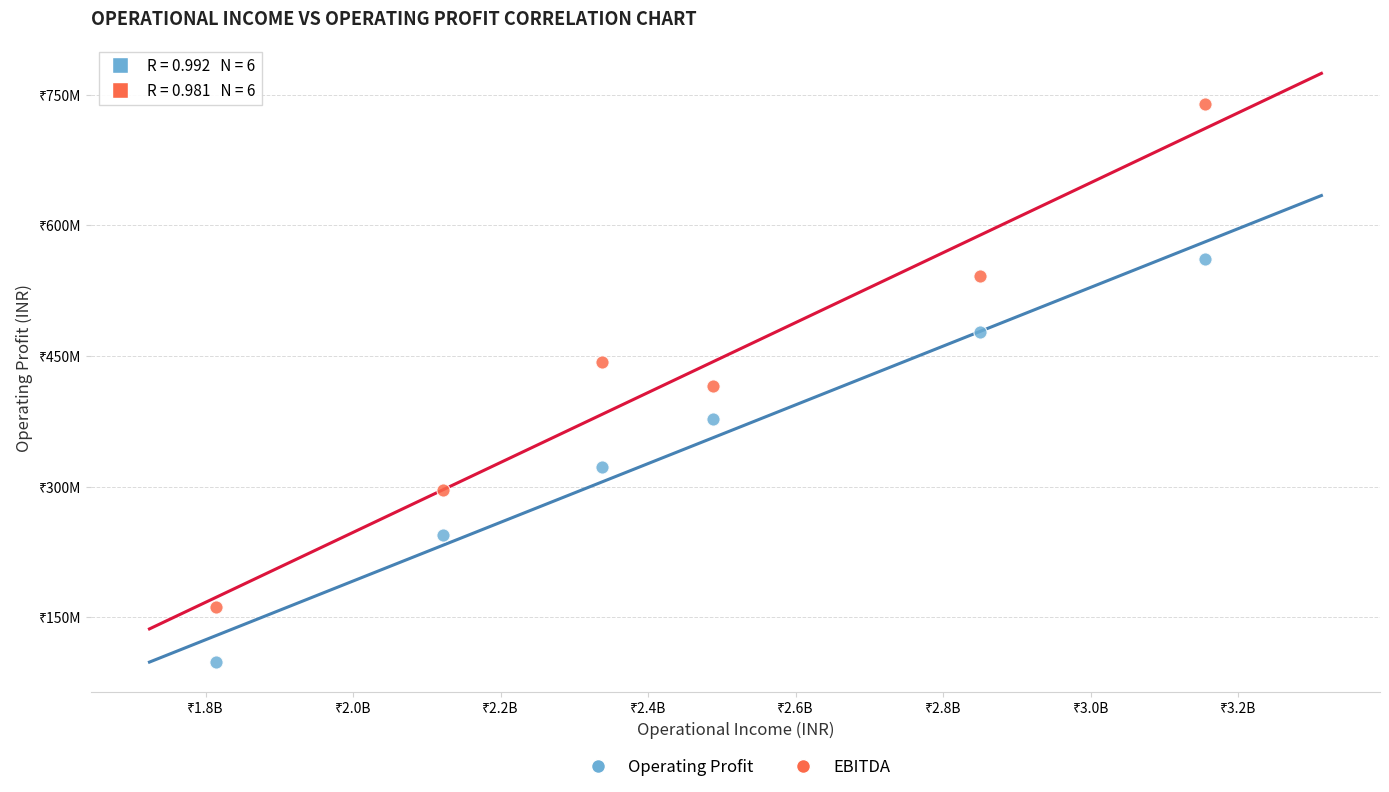

What are all the series names shown in the legend?

Operating Profit, EBITDA